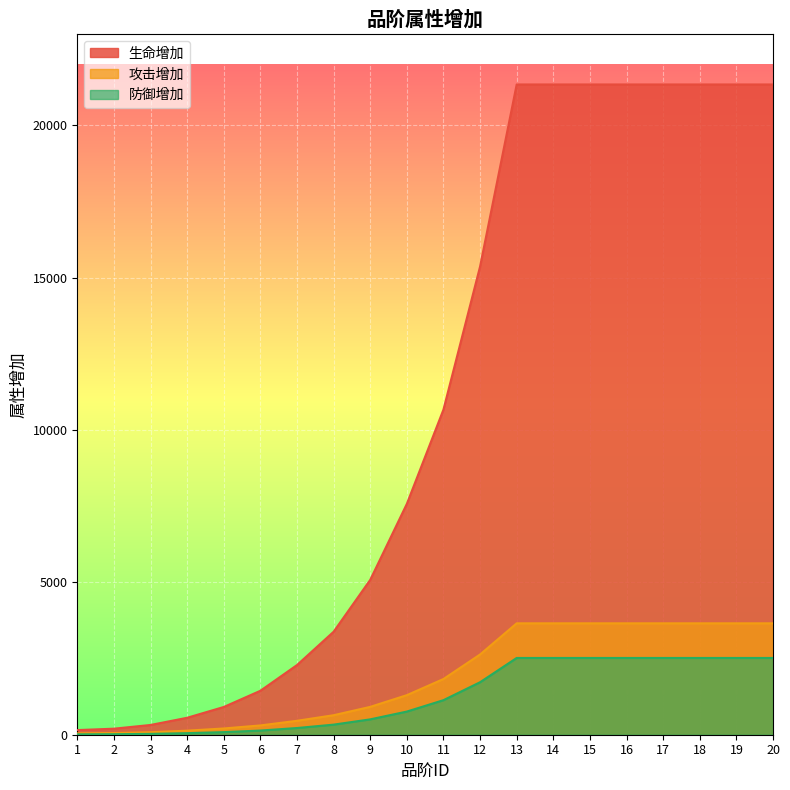

How many data points in 防御增加 are above 1134?

9